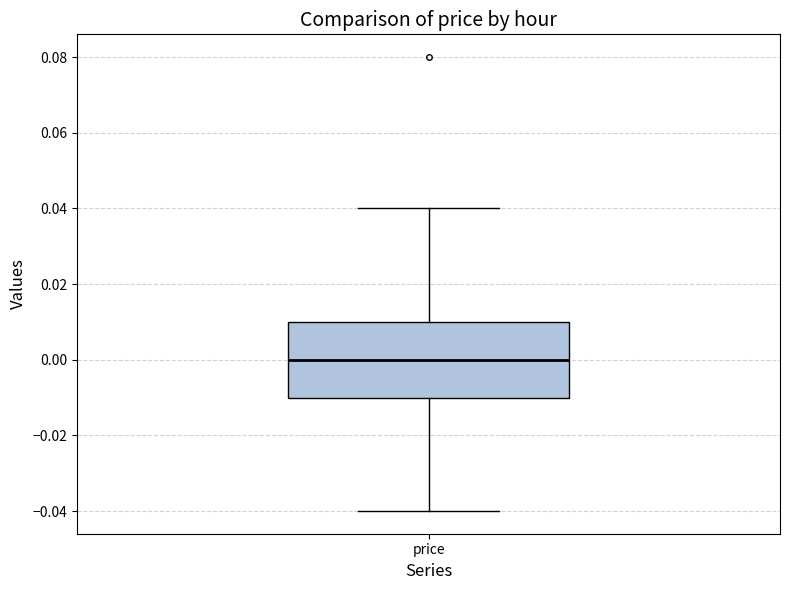

Read this box plot against the y-axis: the position of the median line, the range covered by the box, and the ends of both whiskers. The values are not printed on the chart, so give them approximately, as read against the axis.

median 0.00, box -0.01 to 0.01, whiskers -0.04 to 0.04